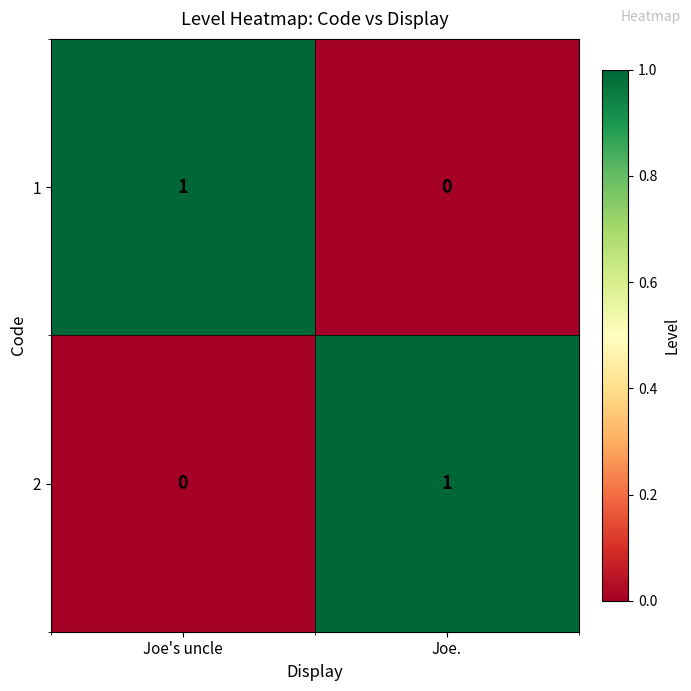

Reading left to right, what are all the values shown in this chart?

1: Joe's uncle=1	Joe.=0
2: Joe's uncle=0	Joe.=1